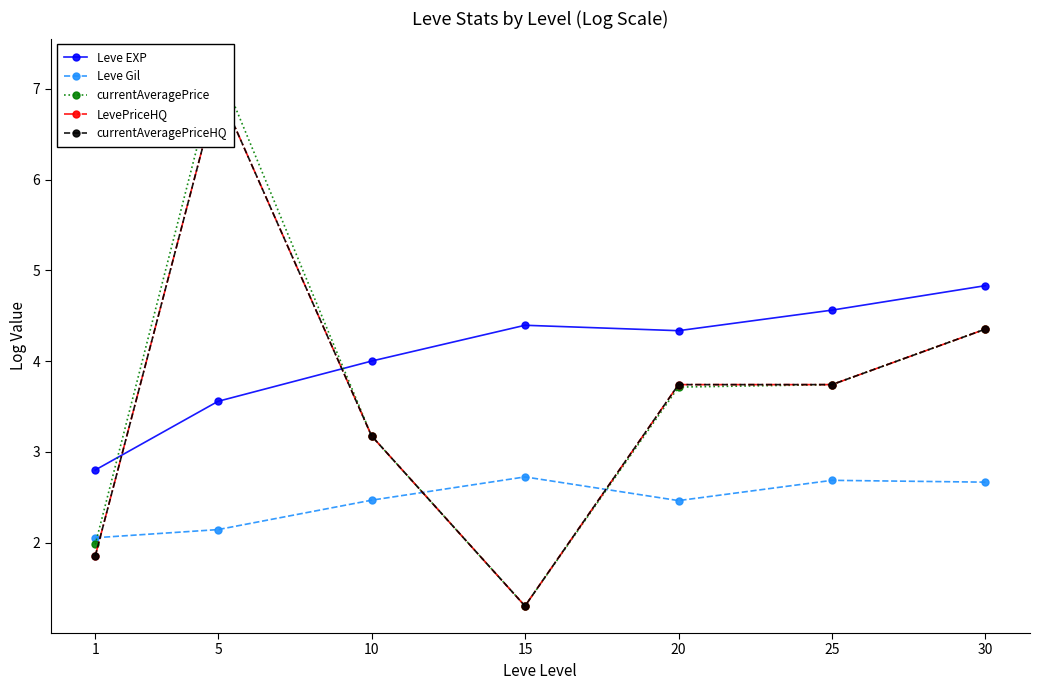

Which label corresponds to the smallest value in the chart?

15